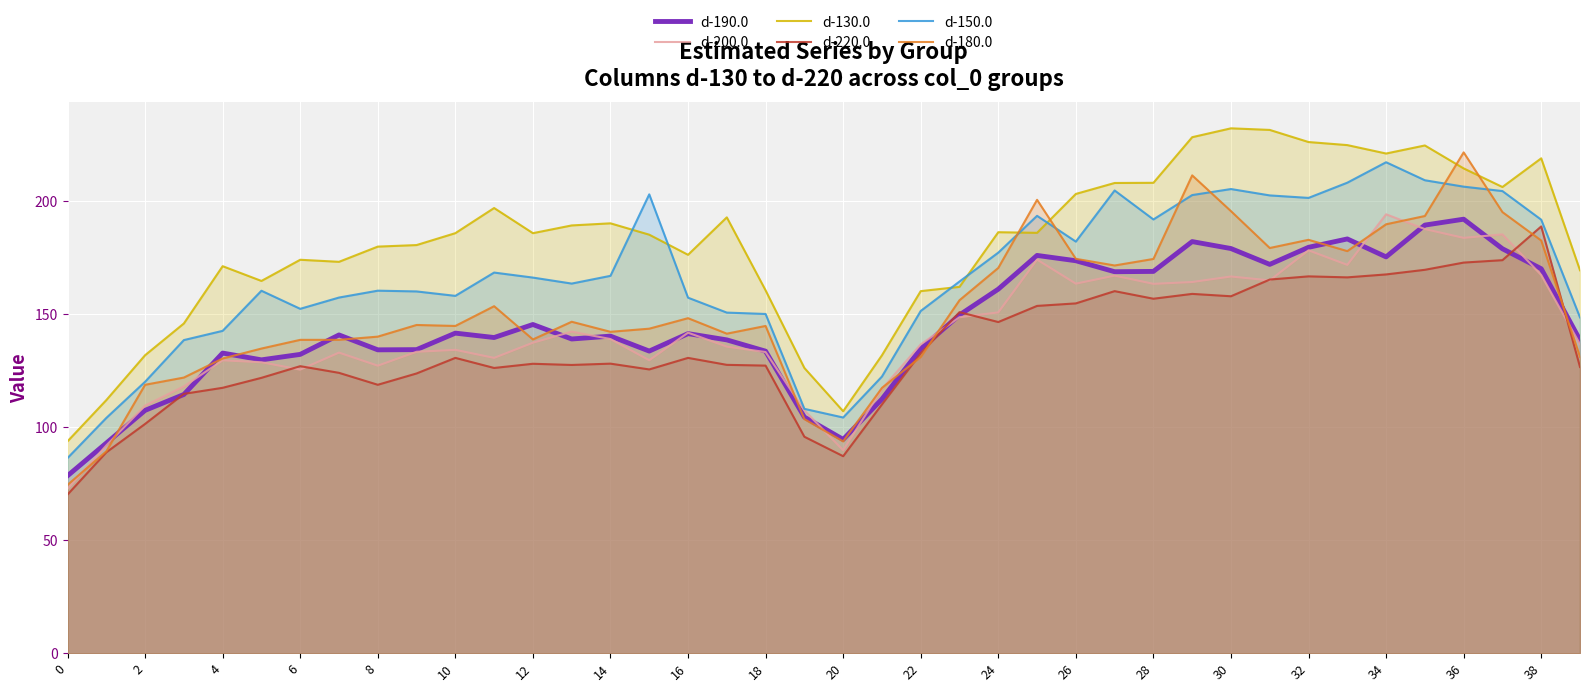

What value does the d-200.0 series have at 32?

178.2